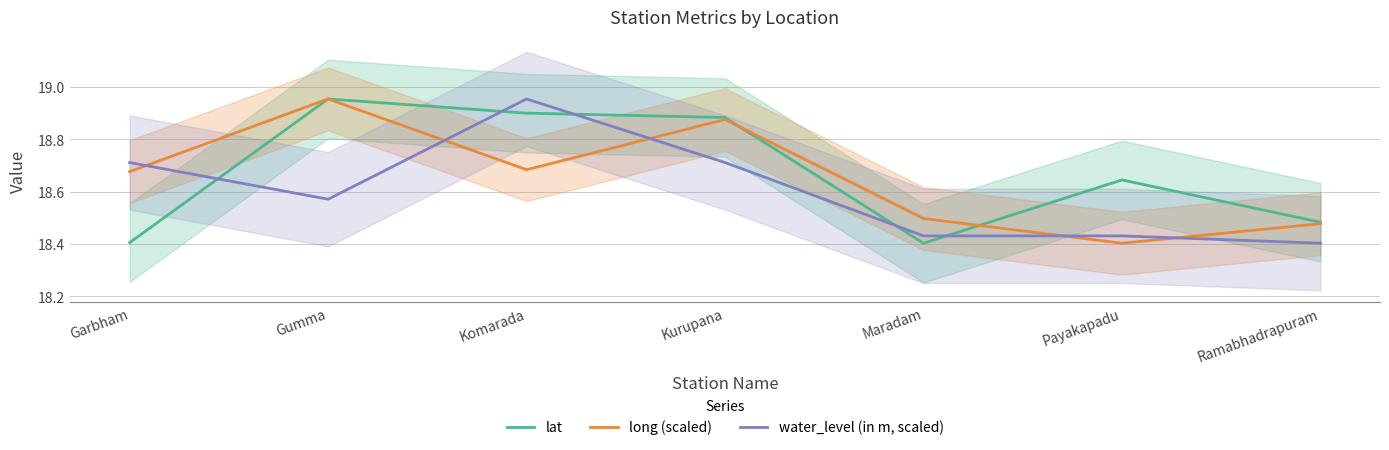

At which category is the sum across all series the highest?

Komarada